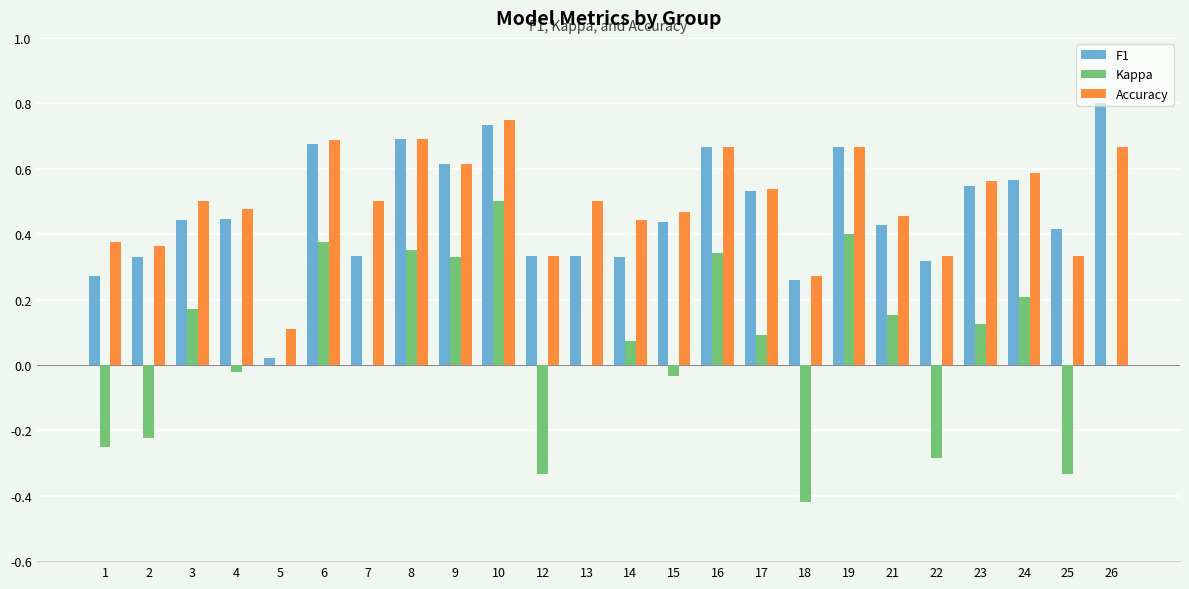

What are all the series names shown in the legend?

F1, Kappa, Accuracy